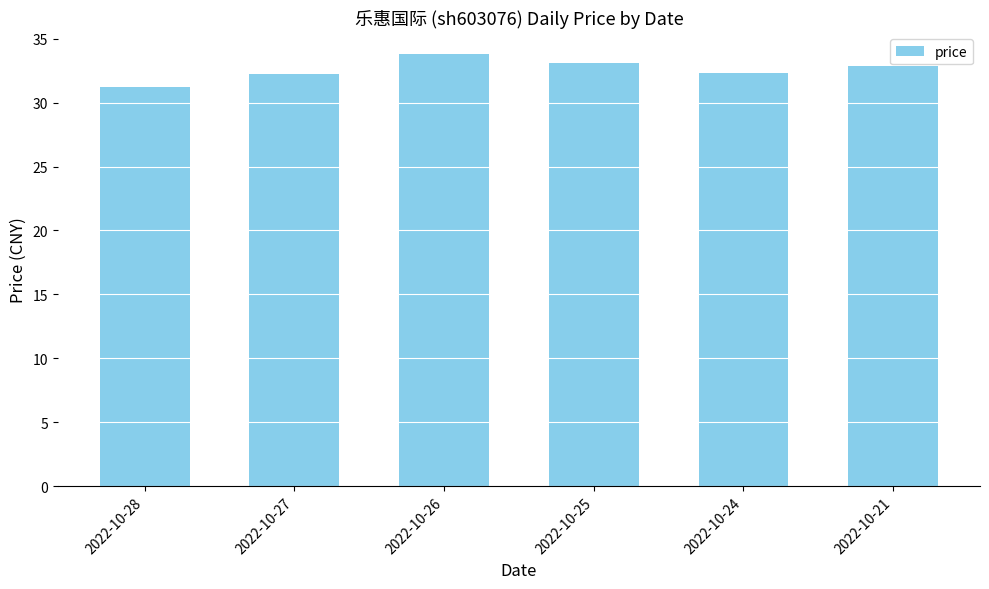

The chart shows a value of 32.9 at 2022-10-21. True or false?

True